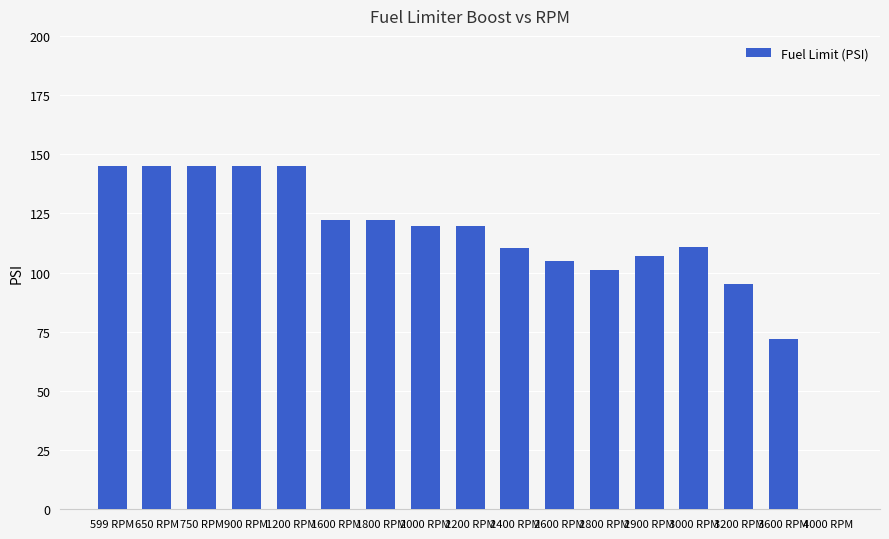

Between 900 RPM and 1800 RPM, which is larger?

900 RPM